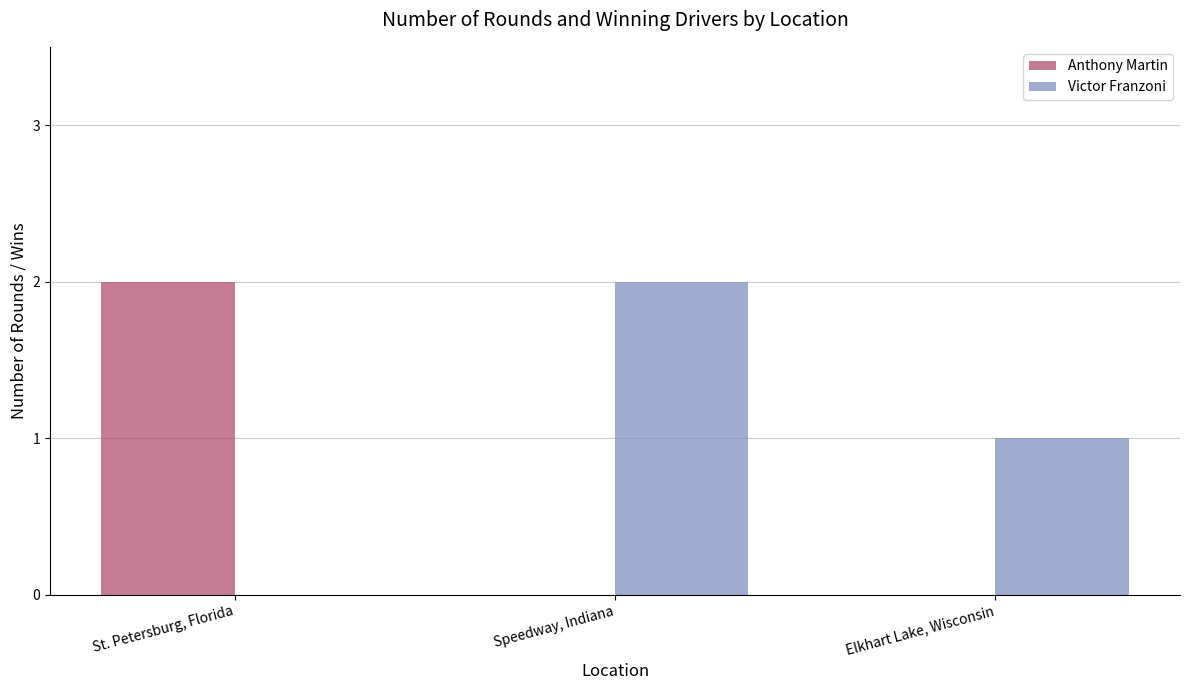

Where is Victor Franzoni nearest to the value 1?

Elkhart Lake, Wisconsin